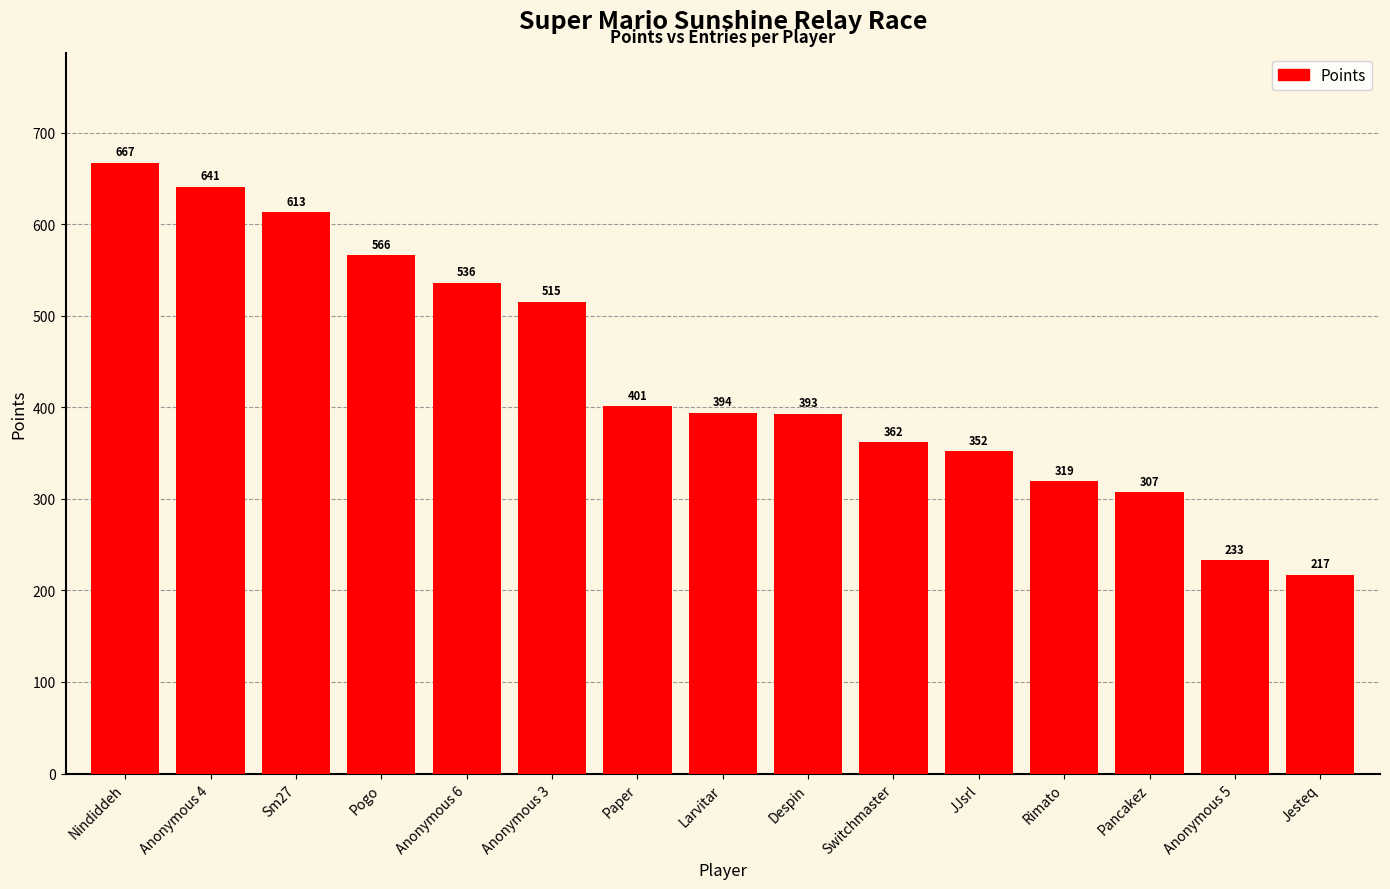

What is the value of the 4th bar from the left?

566